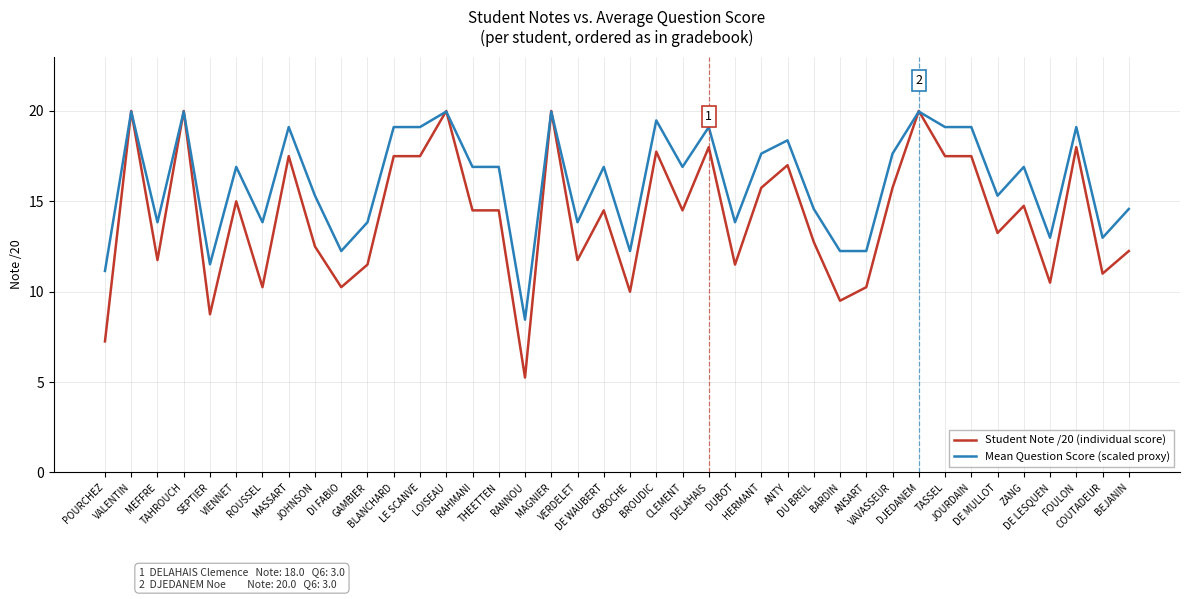

Where do Mean Question Score (scaled proxy) and Student Note /20 (individual score) first cross each other?

POURCHEZ and VALENTIN